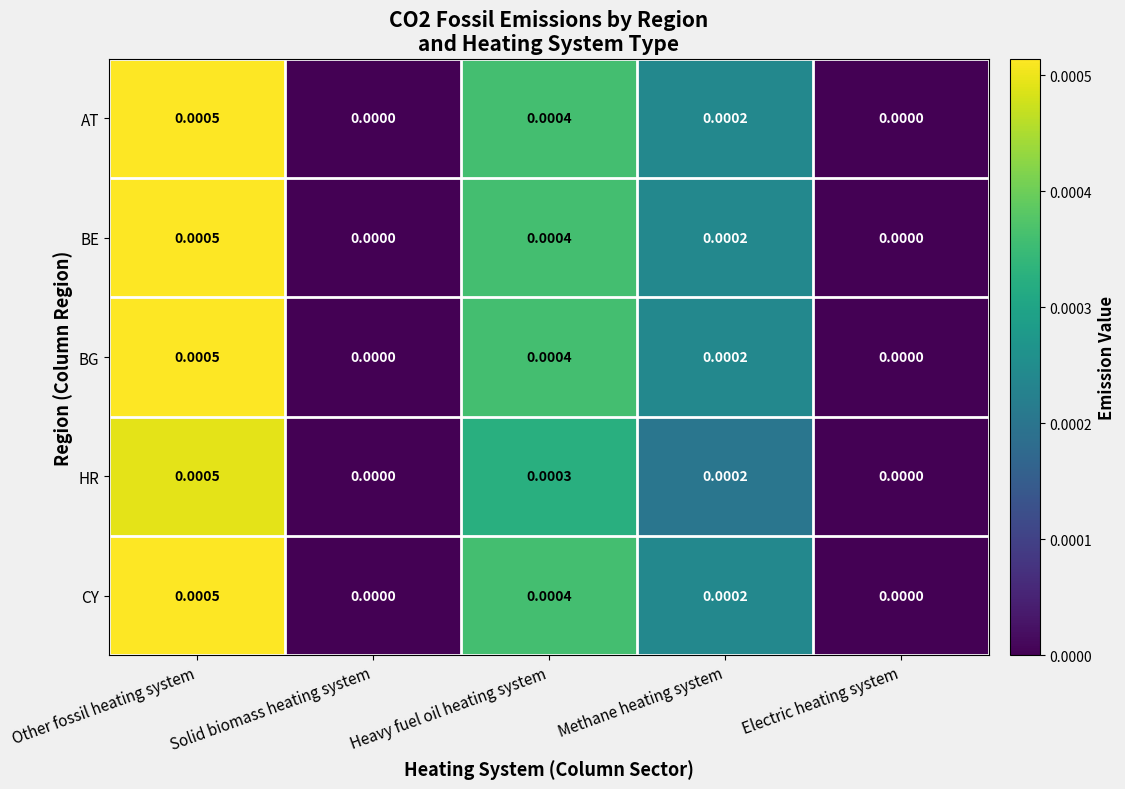

At which category is the sum across all series the highest?

Other fossil heating system